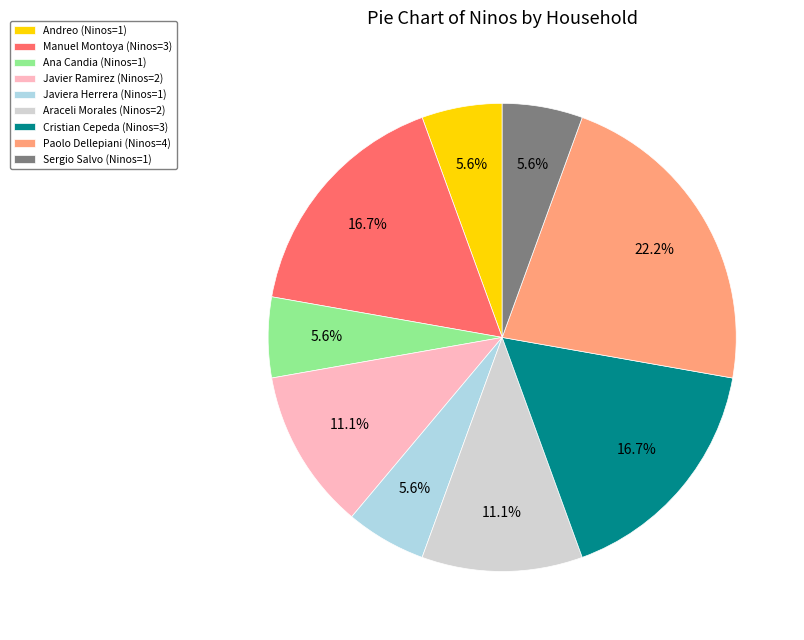

Approximately how many times larger is the value at Andreo (Ninos=1) compared to Paolo Dellepiani (Ninos=4)?

0.3